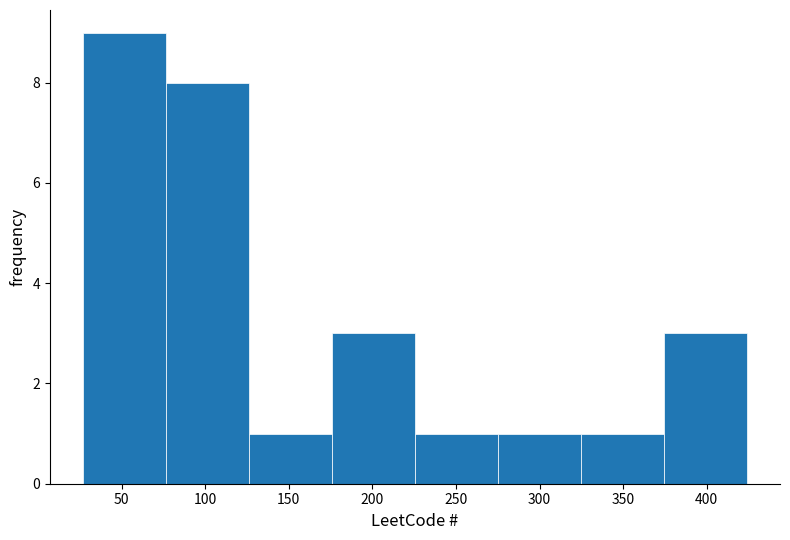

Reading left to right, list every bar in this chart as the range it spans on the x-axis followed by its height. Neither the bar edges nor the heights are printed on the chart, so give them approximately, as read against the axes.

25 to 75: 9
75 to 125: 8
125 to 175: 1
175 to 225: 3
225 to 275: 1
275 to 325: 1
325 to 375: 1
375 to 425: 3